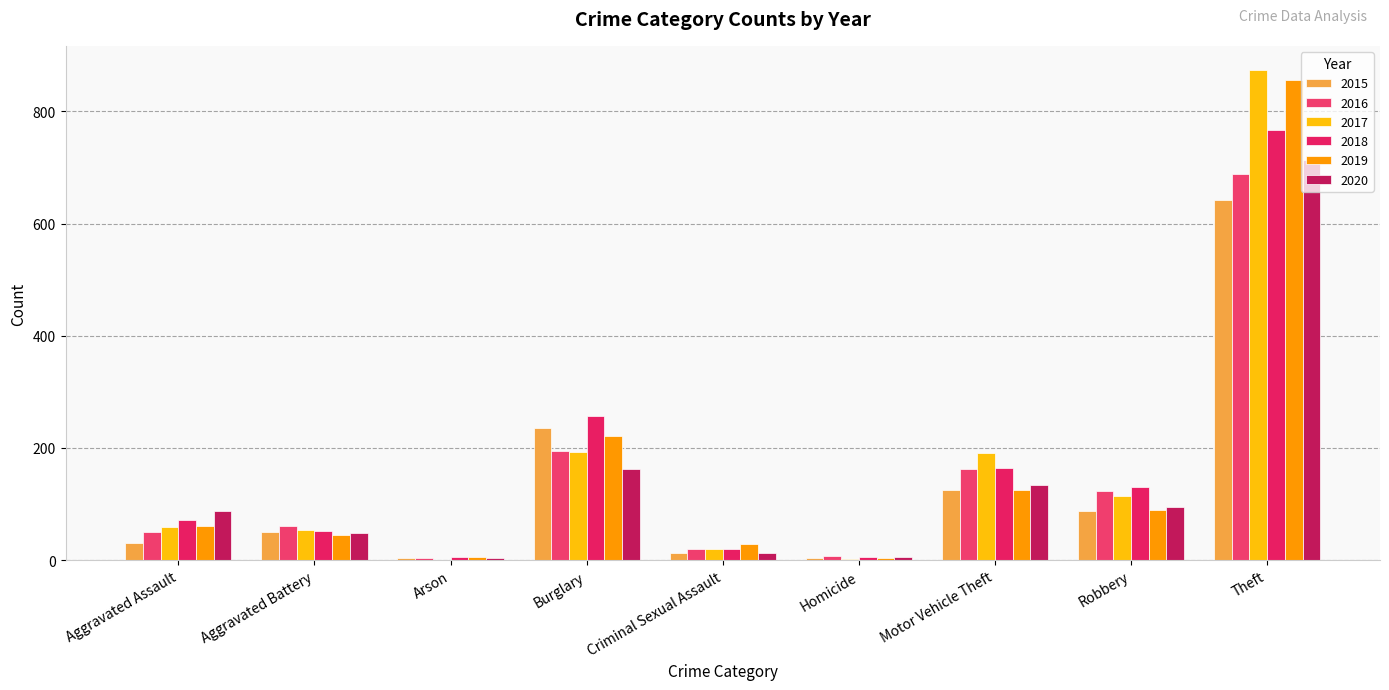

What is the value of the 2019 bar at the 3rd from the left?

5